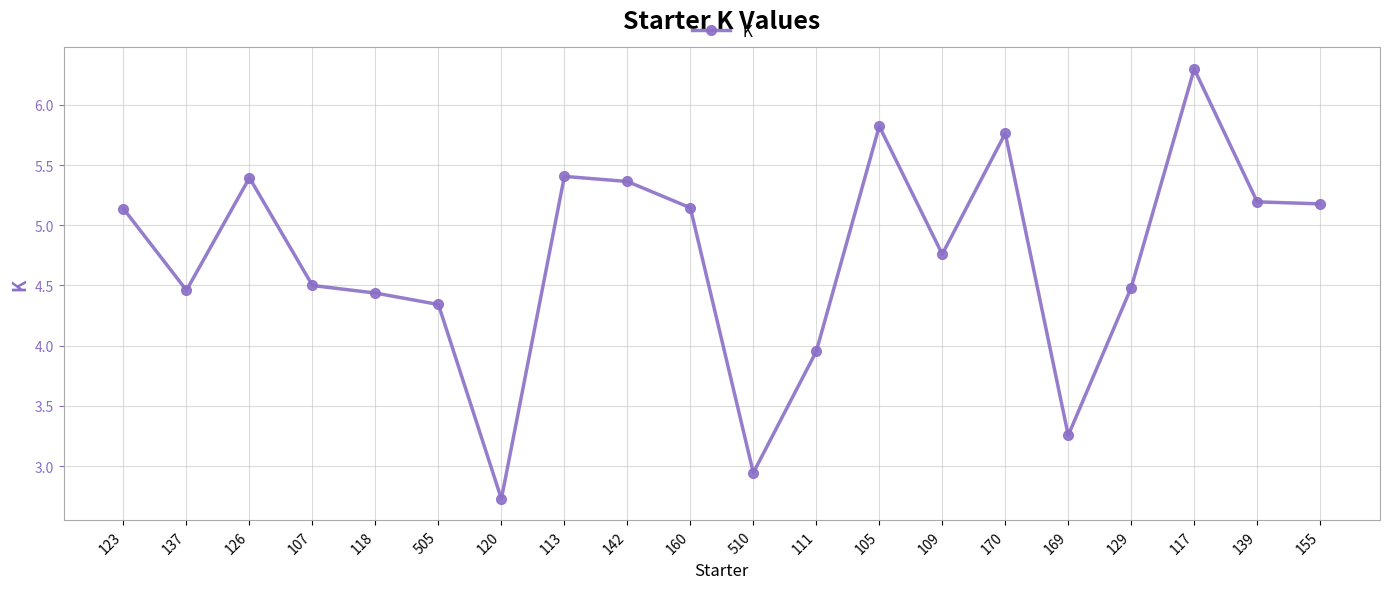

At which category does the data reach its first local peak?

126